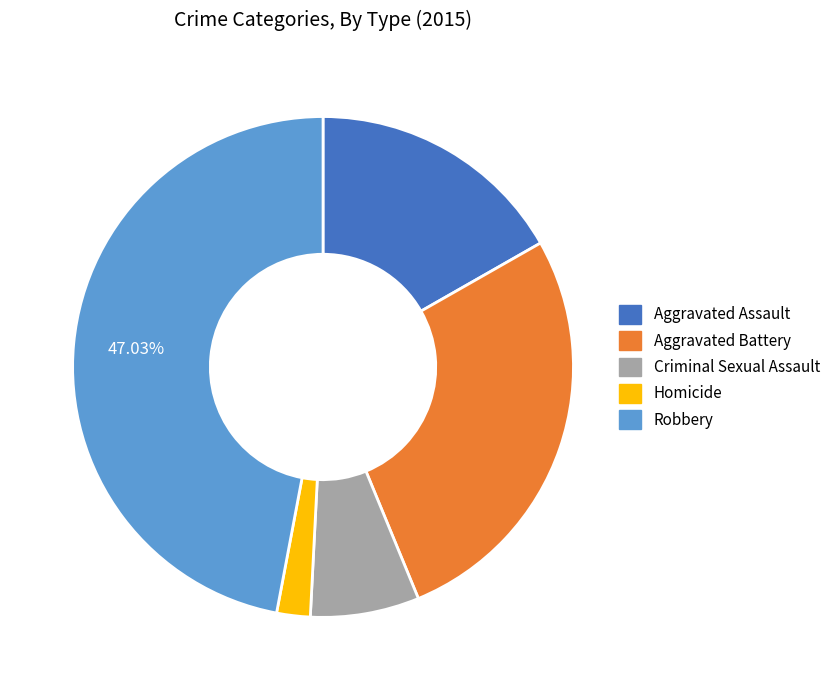

How many segments does this pie chart have?

5